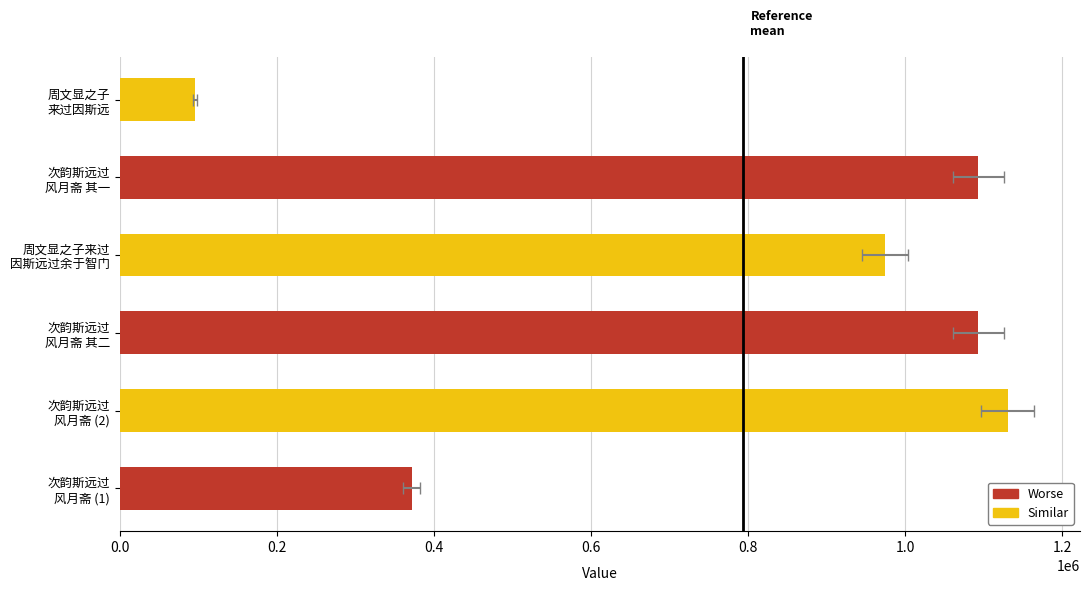

How many data points are less than 1093374?

3